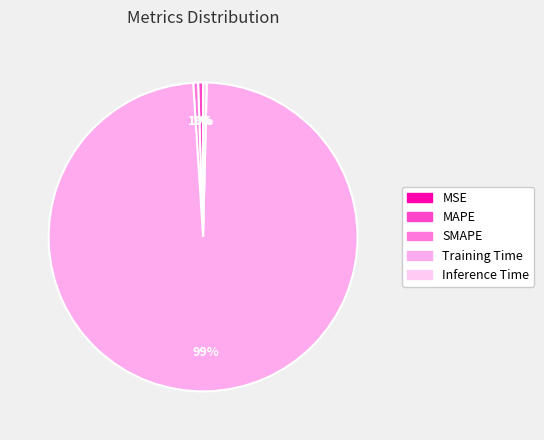

True or false: Inference Time accounts for 0% of the total.

True